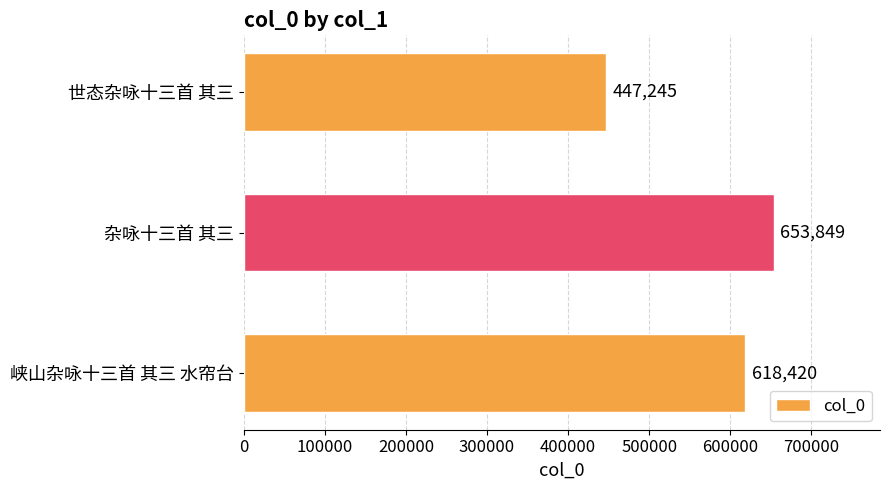

Reading top to bottom, what are all the values shown in this chart?

447245	653849	618420